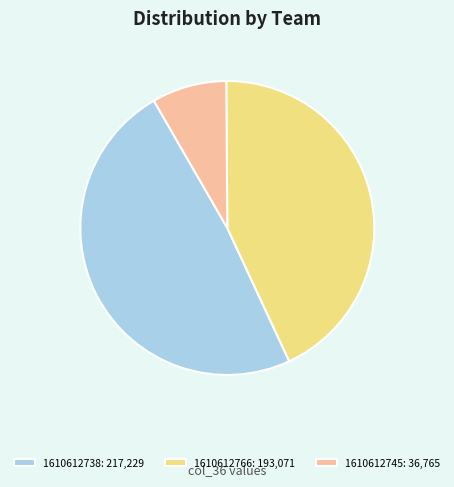

True or false: 1610612738: 217,229 accounts for 42% of the total.

False